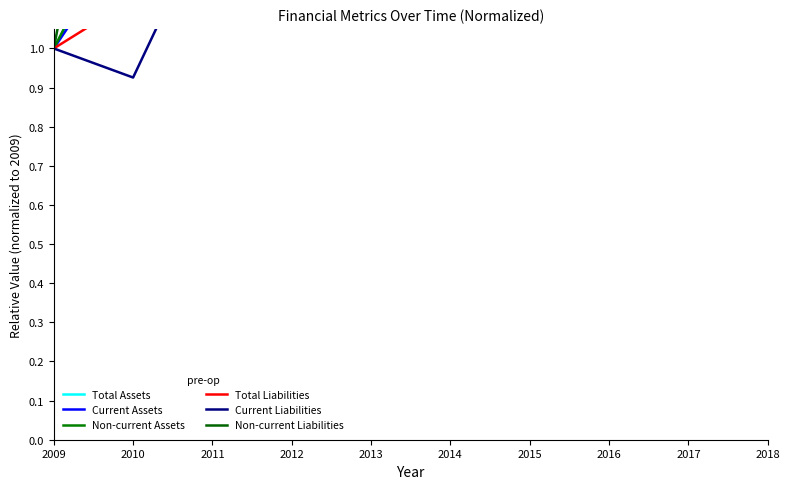

The Total Liabilities series shows 3.2 at 2011. True or false?

False